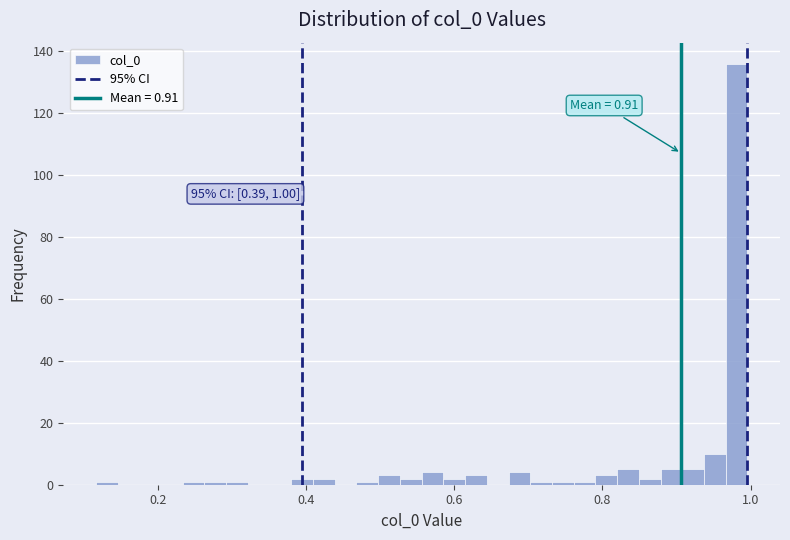

Around what value on the x-axis is the tallest bar? Give the approximate position of its centre, as read against the axis.

0.98